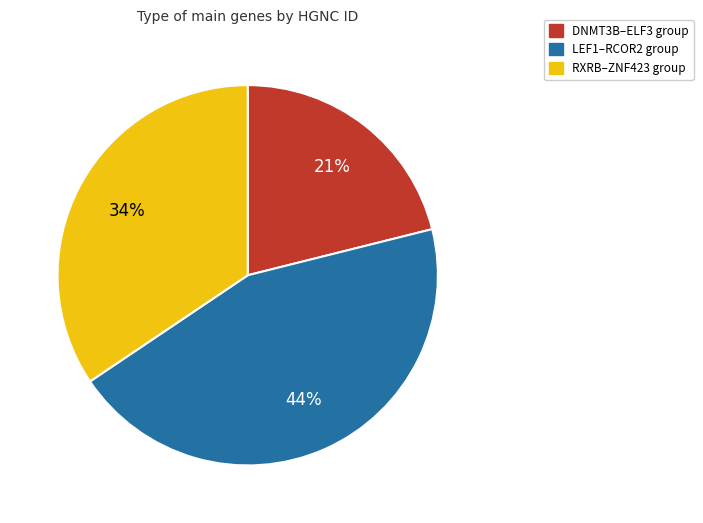

Is there a majority slice in this chart?

No